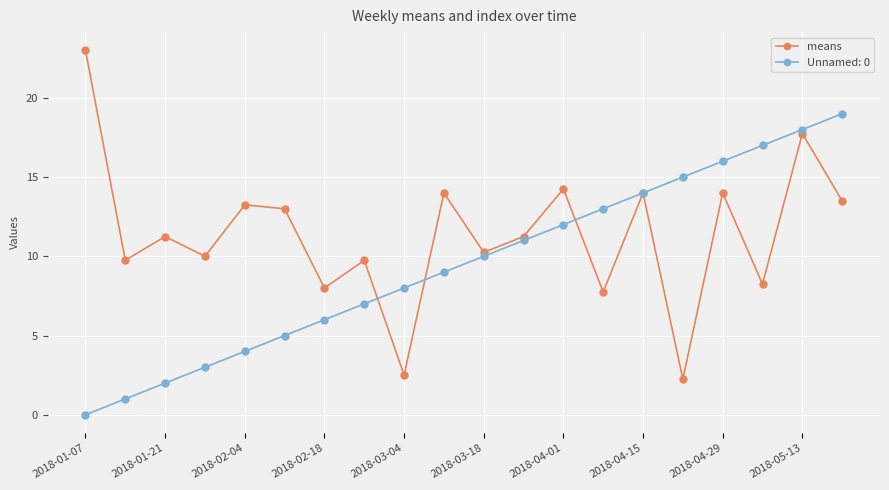

What is the minimum value shown in the chart?

0.0